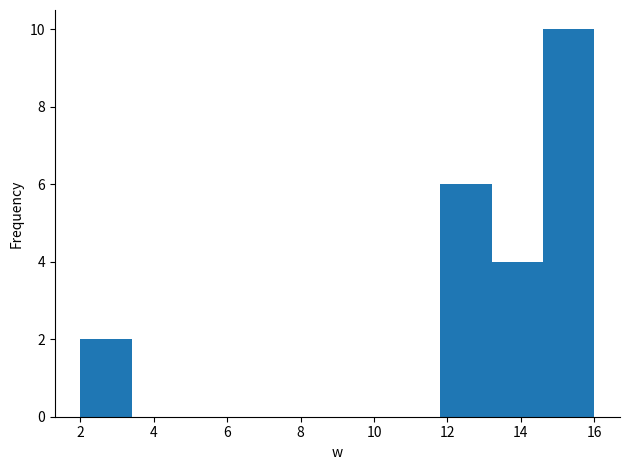

Which range on the x-axis has the tallest bar?

14.6 to 16.0